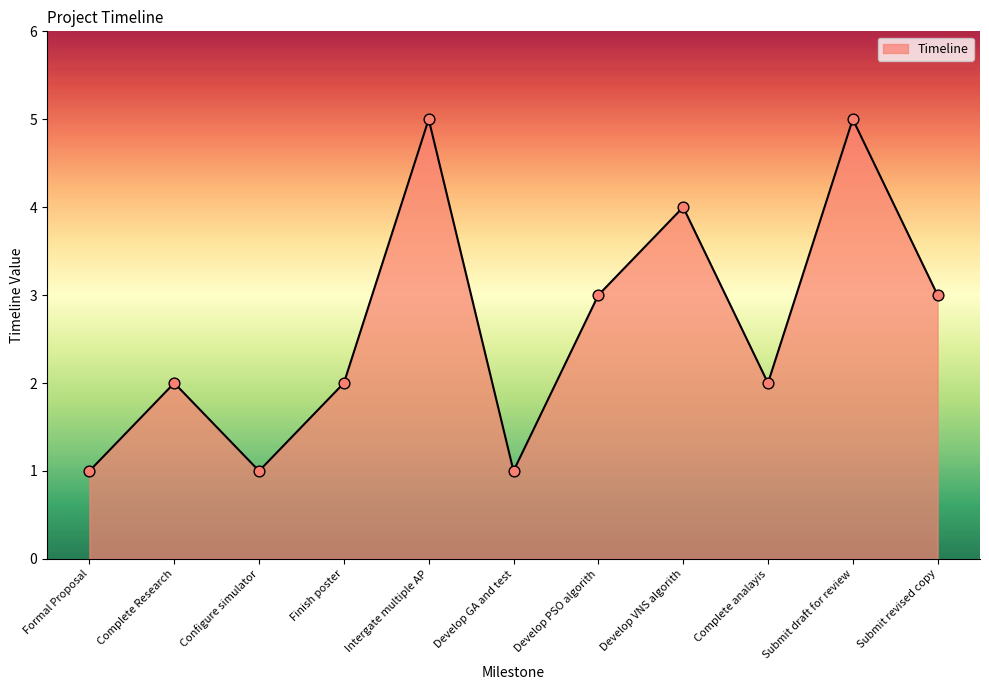

What is the ratio of the value at Develop VNS algorith to the value at Submit draft for review?

0.8